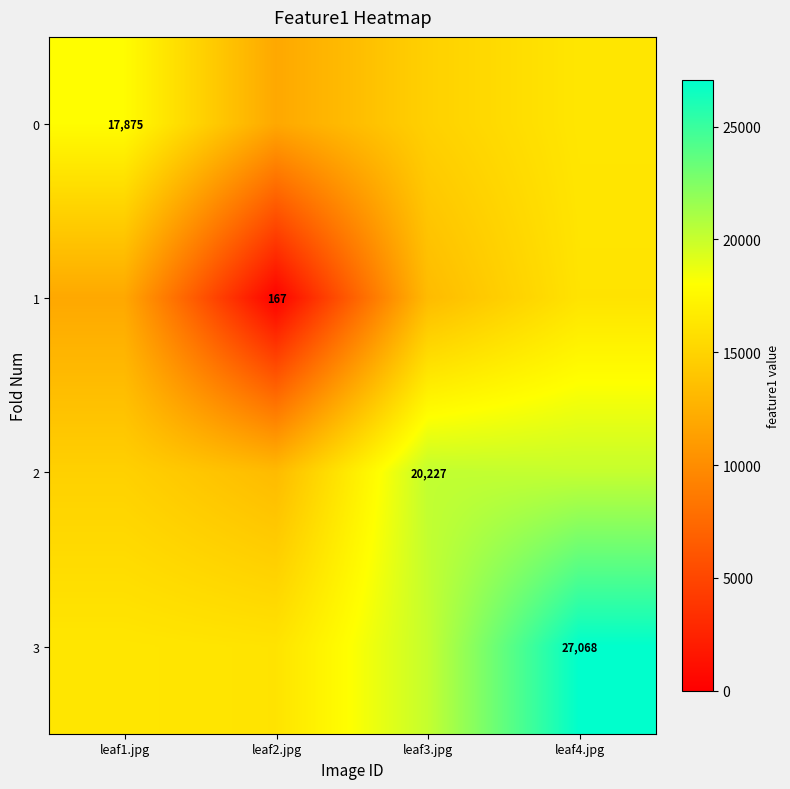

Which label corresponds to the largest value in the chart?

leaf4.jpg